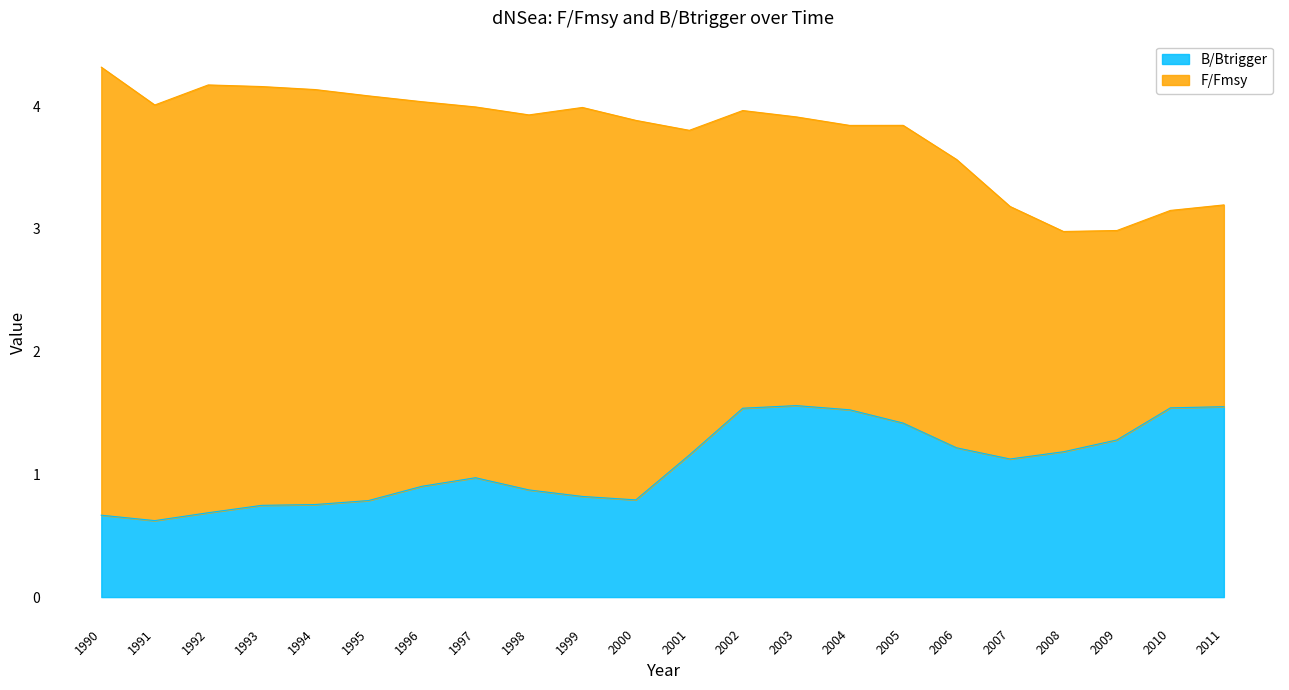

What is the change in value from 2000 to 2001?

+0.4